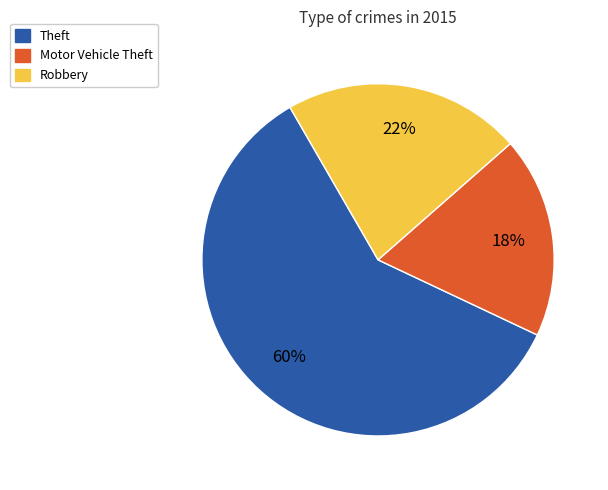

To the nearest percent, what portion does Motor Vehicle Theft represent?

18%